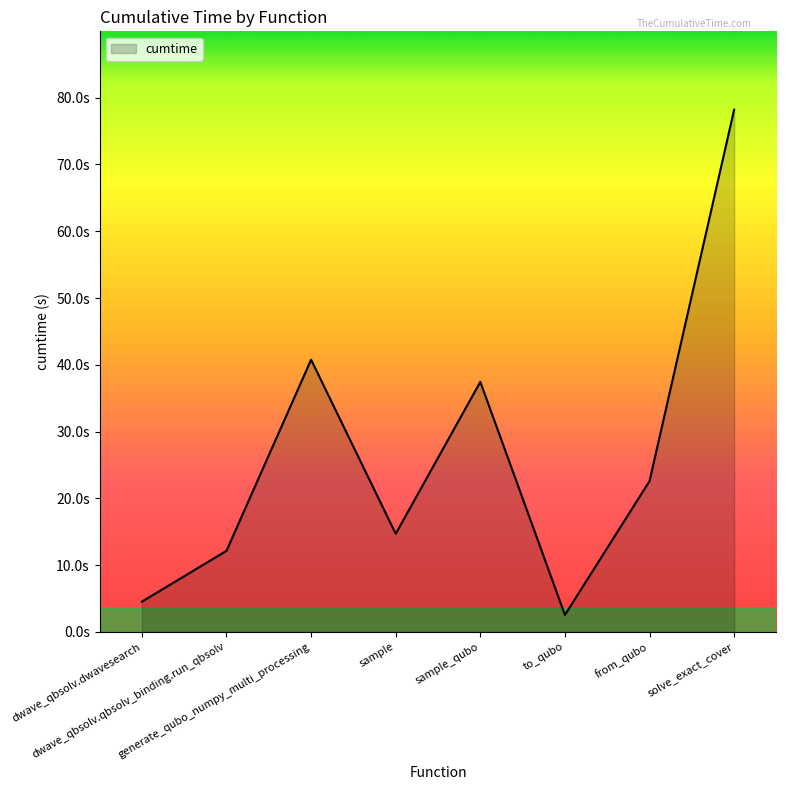

Reading left to right, what are all the values shown in this chart?

4.5	12.1	40.8	14.7	37.4	2.5	22.6	78.2